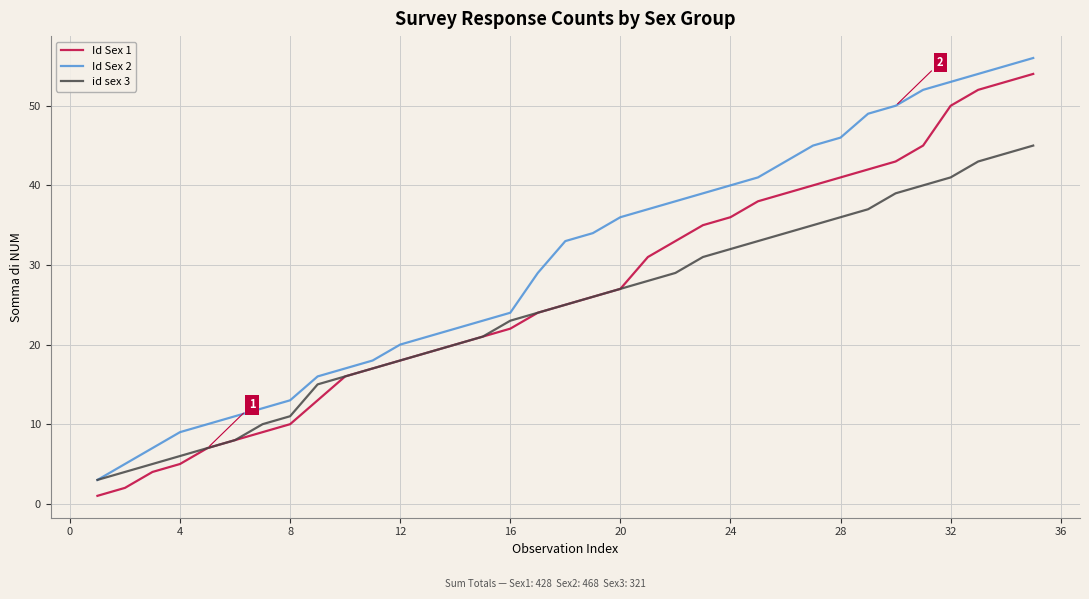

Is this an area chart (filled region under the line)?

No